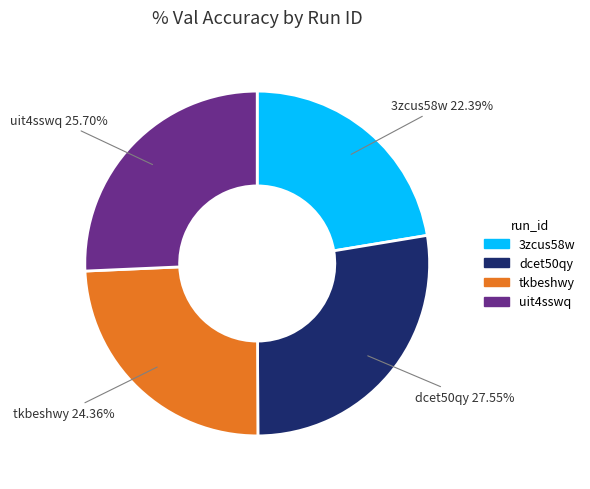

Count the number of slices in the pie.

4